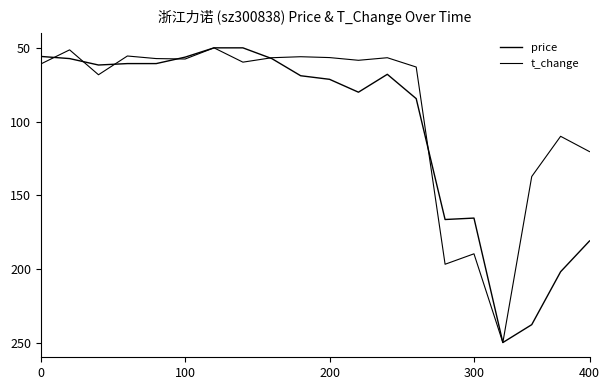

How many lines are shown in the chart?

2